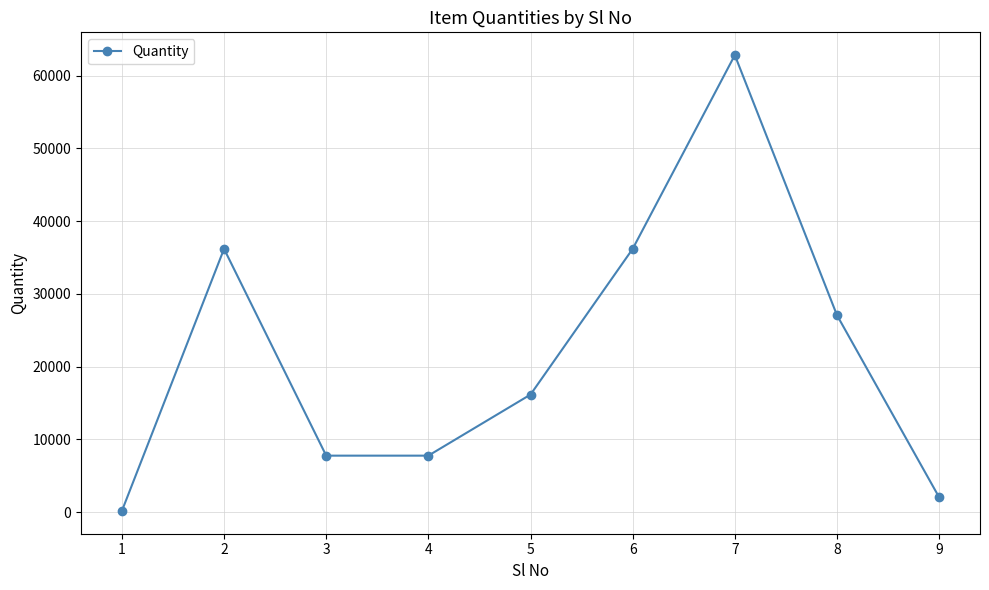

How many lines are shown in the chart?

1